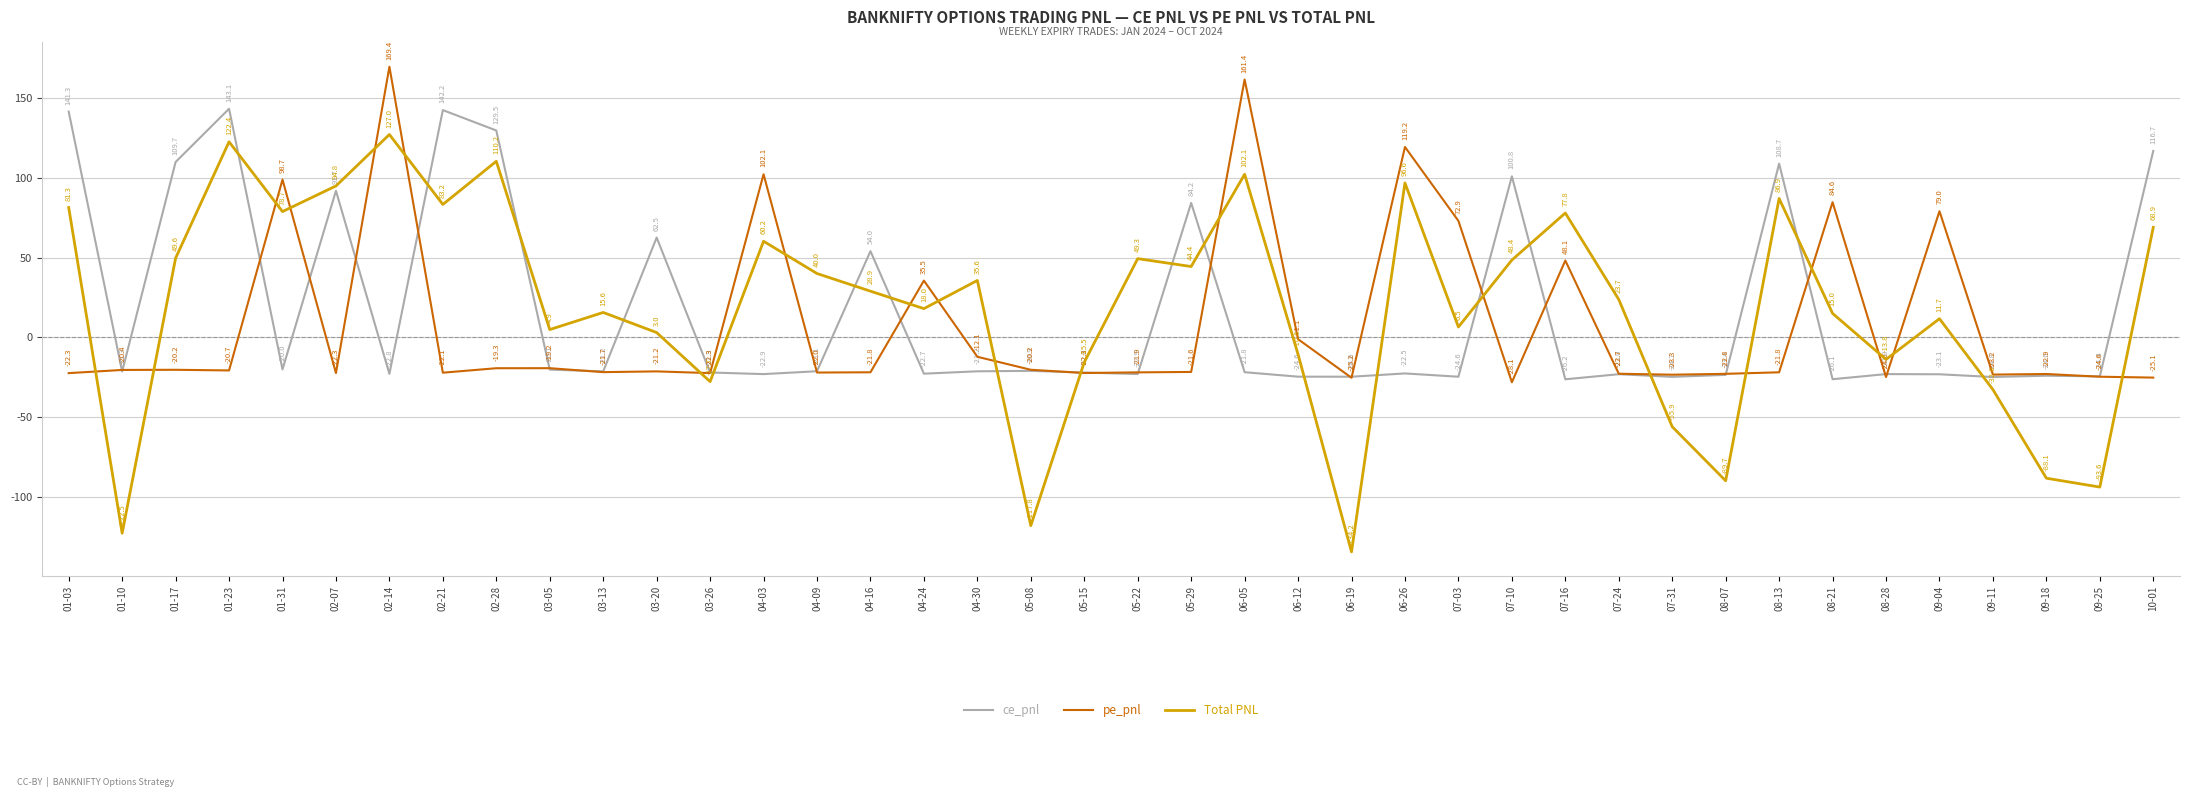

How many values in the ce_pnl series exceed -21?

15